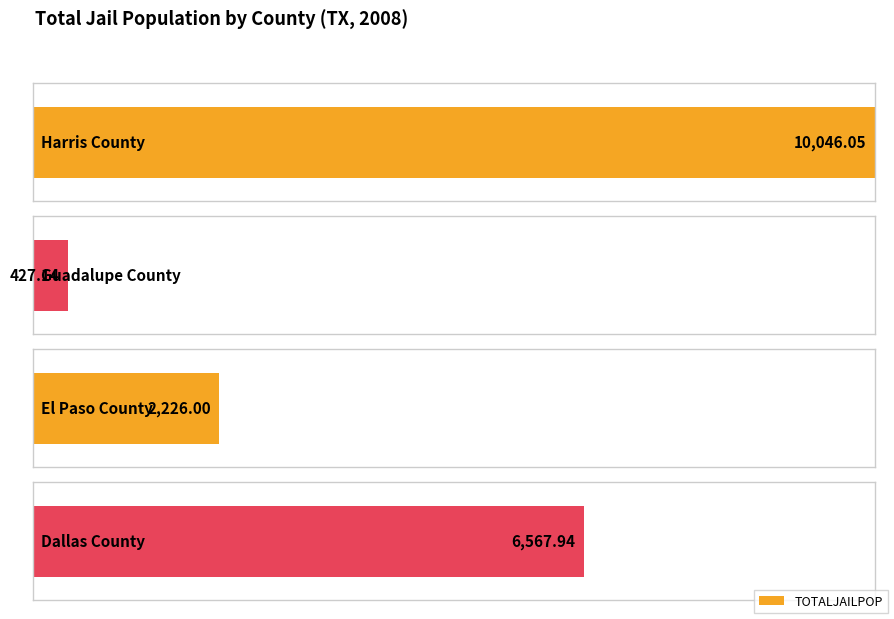

Which label corresponds to the smallest value in the chart?

Guadalupe County